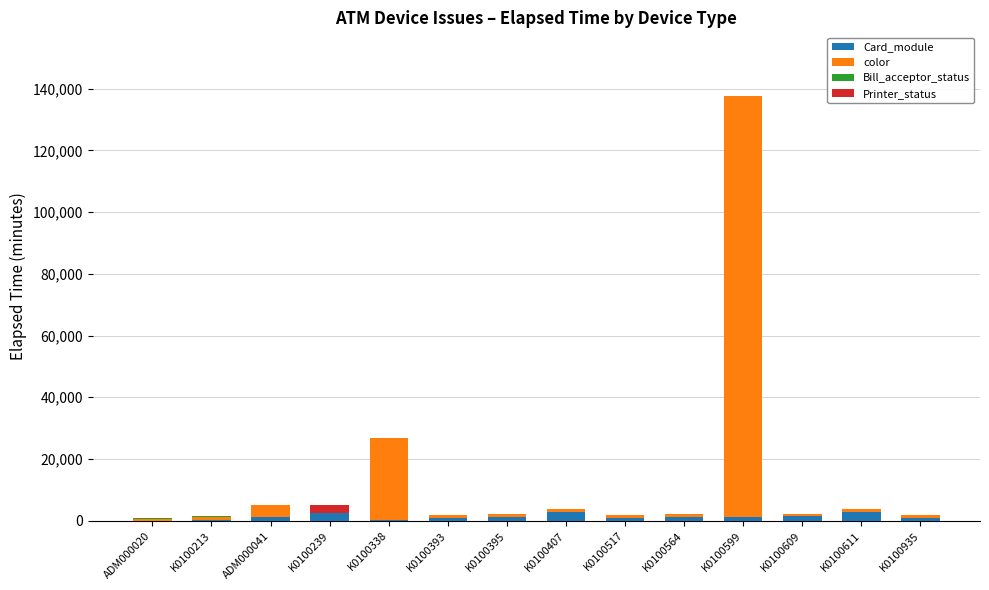

True or false: Card_module has a value of 45 at K0100338.

True